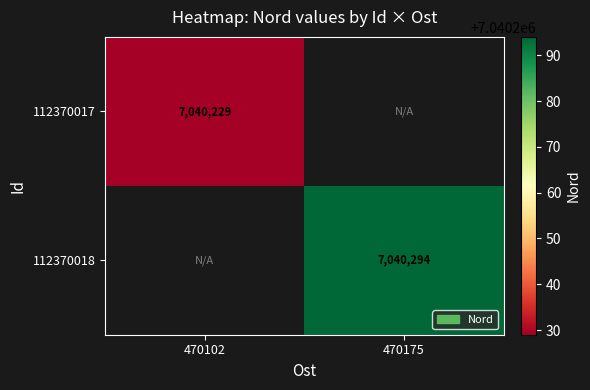

Is it true that 112370018 equals 7040294 at 470175?

True